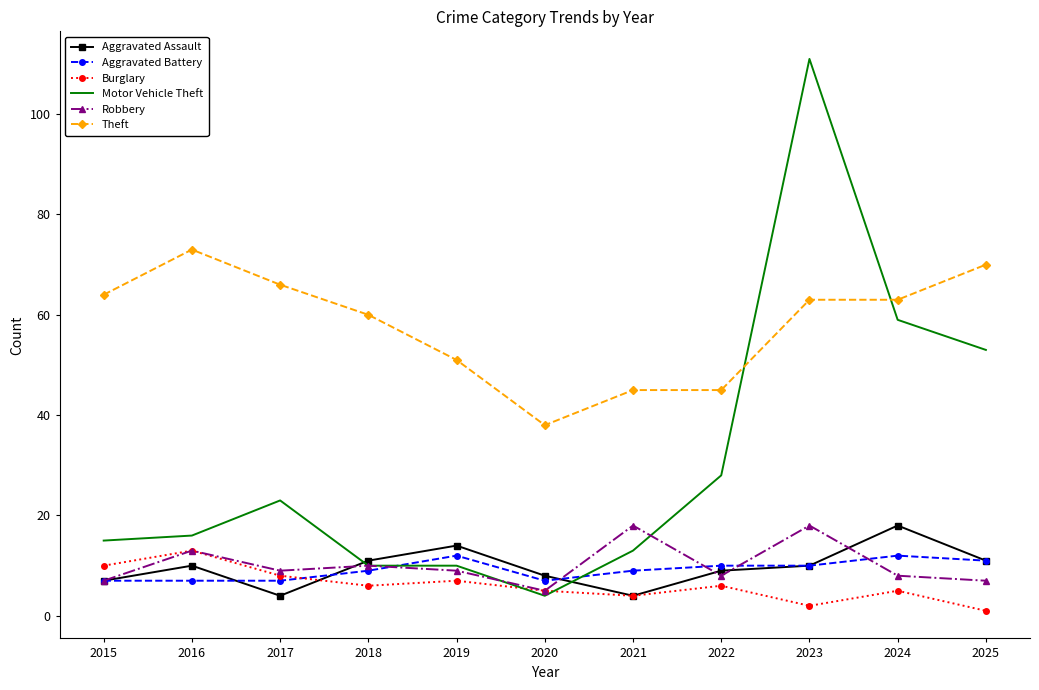

What value does the Robbery series have at 2015?

7